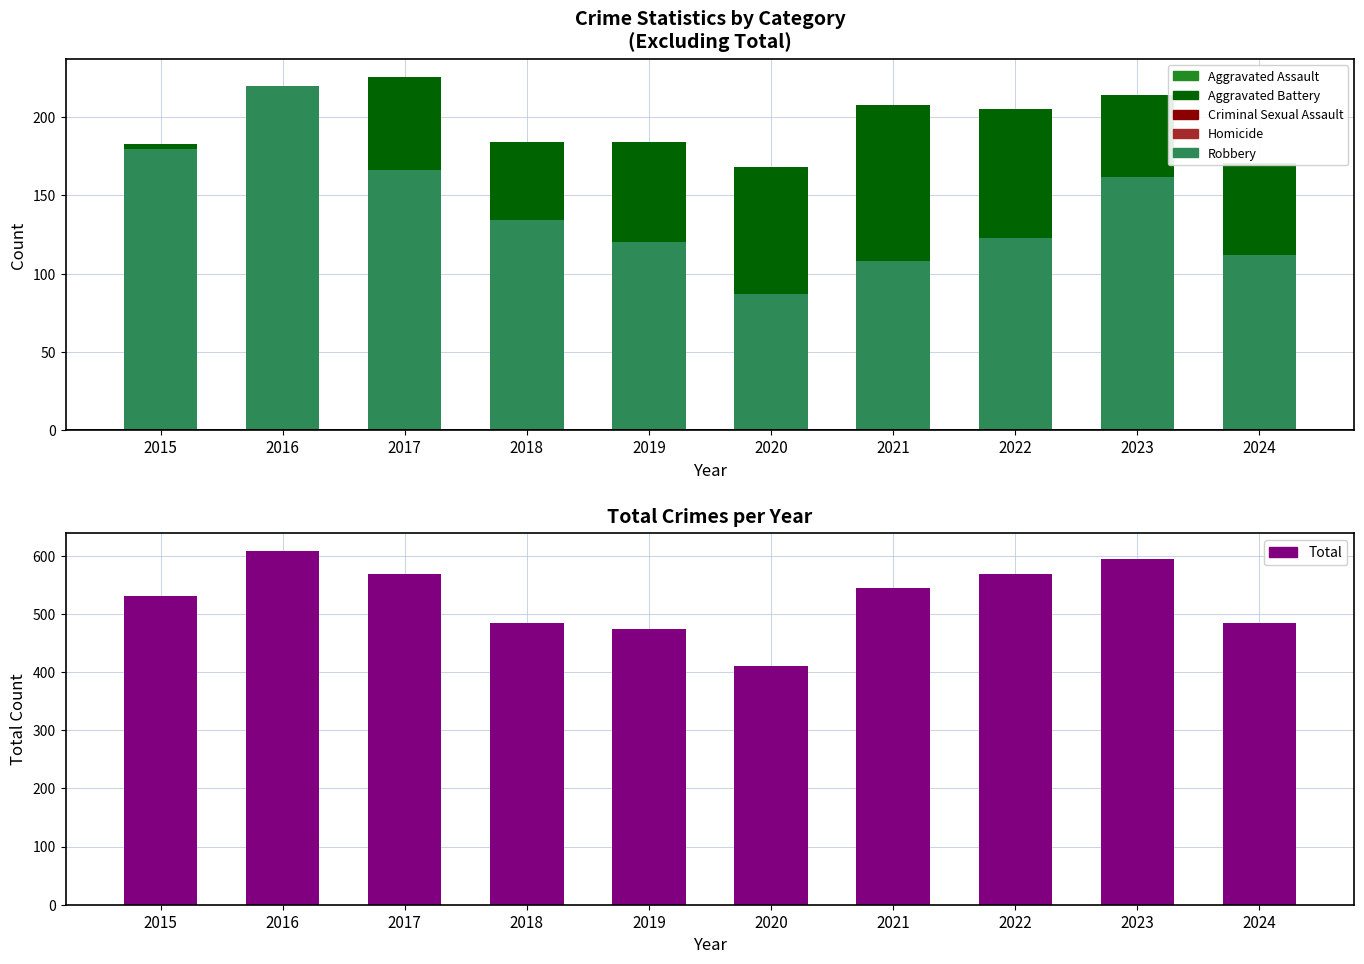

How many bars are there in total?

60